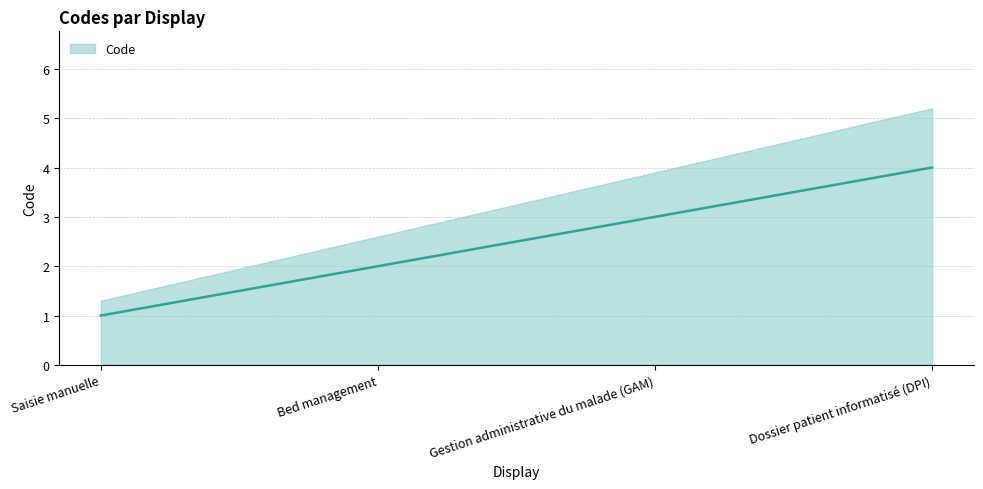

What is the value of the 1st point from the left?

1